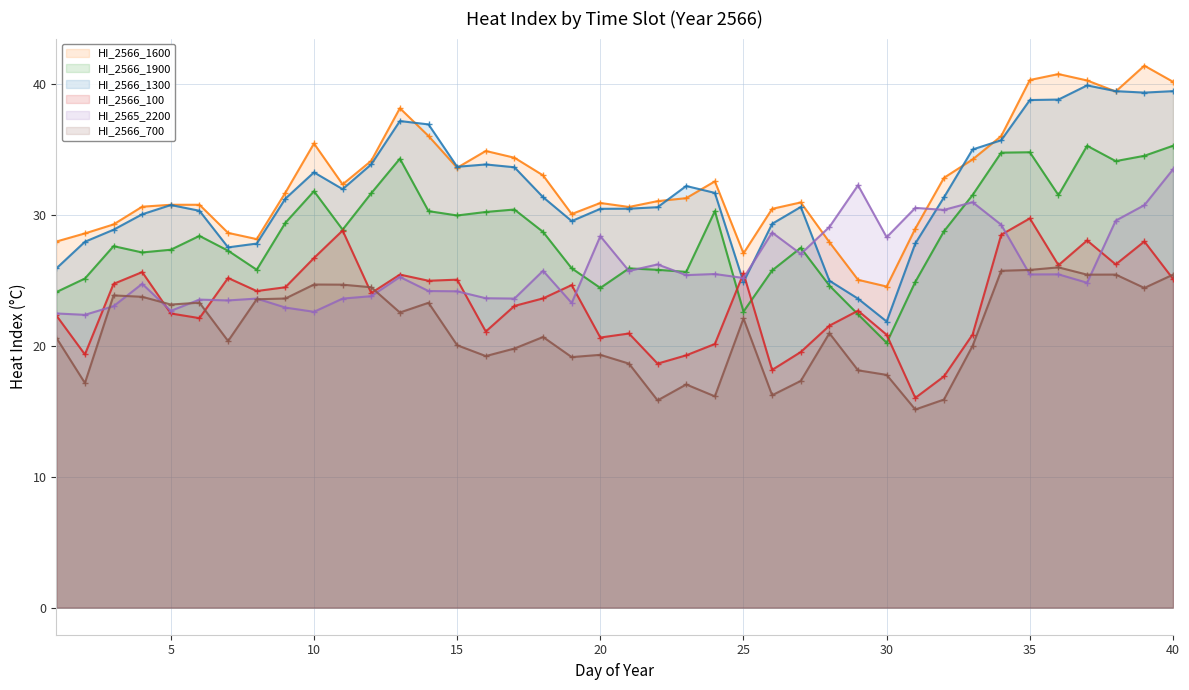

True or false: HI_2565_2200 has a value of 6.0 at 25.

False